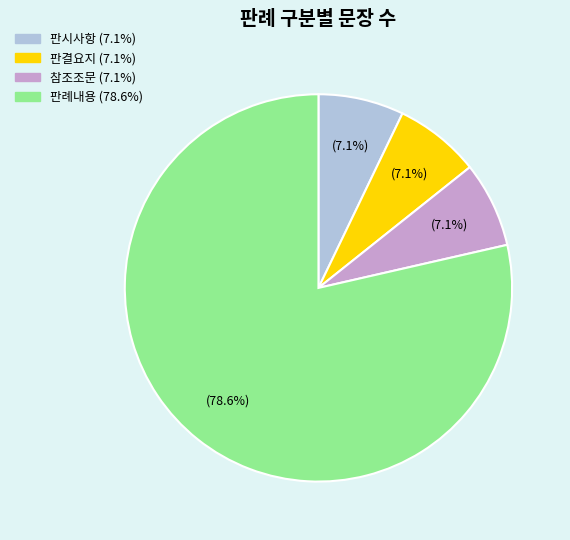

Is there any slice that represents more than half of the pie?

Yes